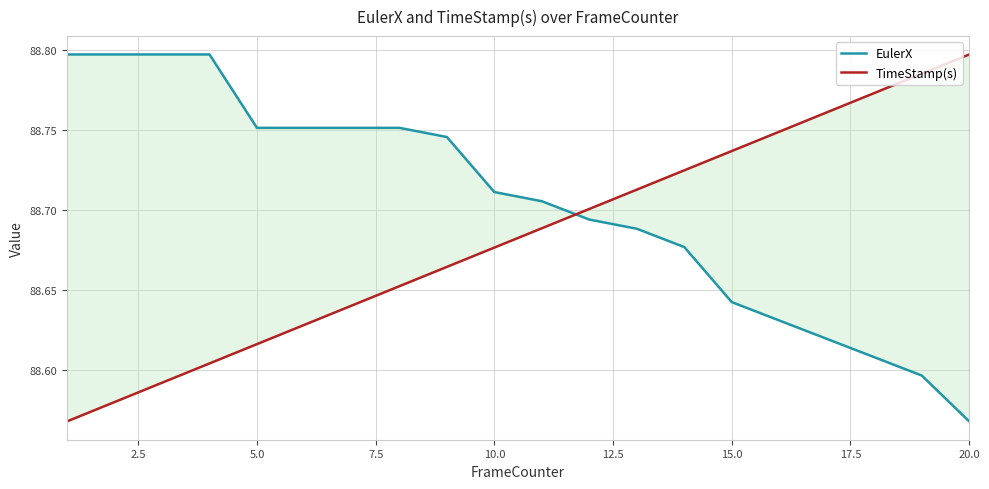

What is the greatest value displayed?

88.8